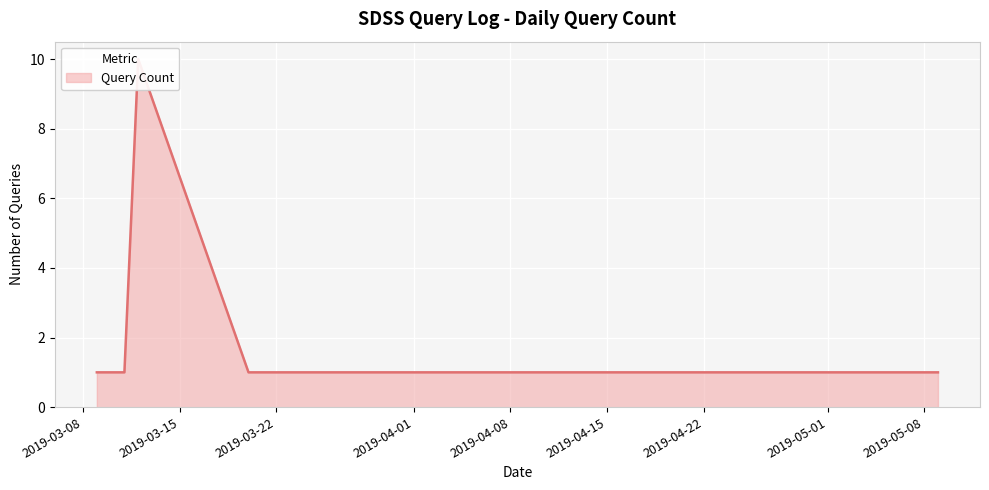

Reading left to right, transcribe all the data shown in this chart.

1	1	10	1	1